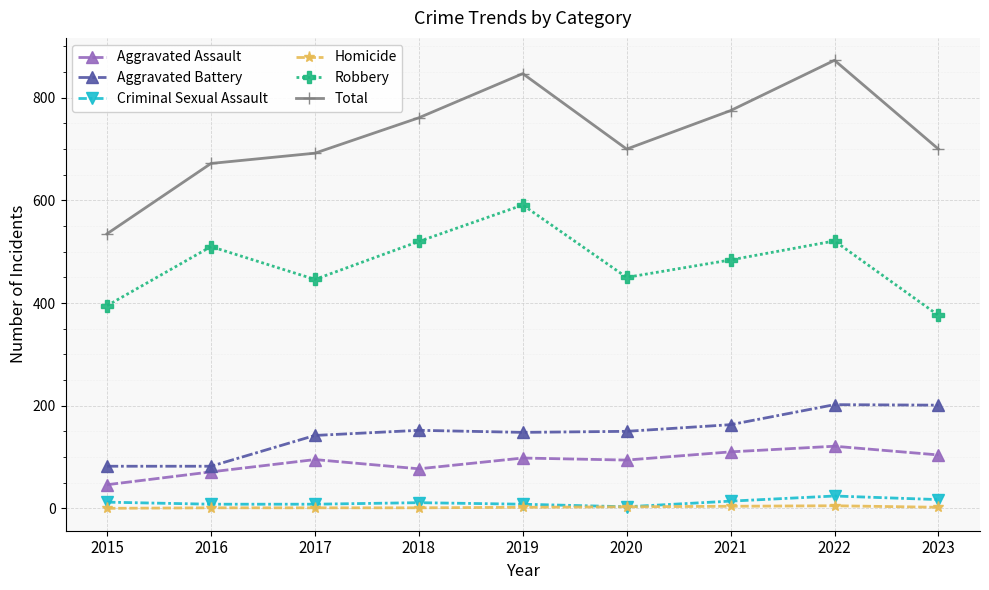

What is the difference between the second highest and second lowest values in the Criminal Sexual Assault series?

9